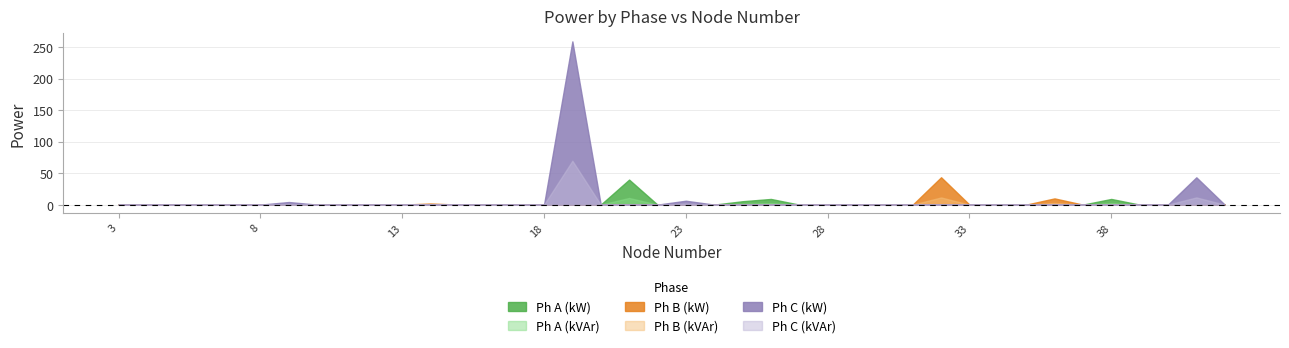

In Ph C (kVAr), how many points are higher than both neighbors (excluding endpoints)?

4